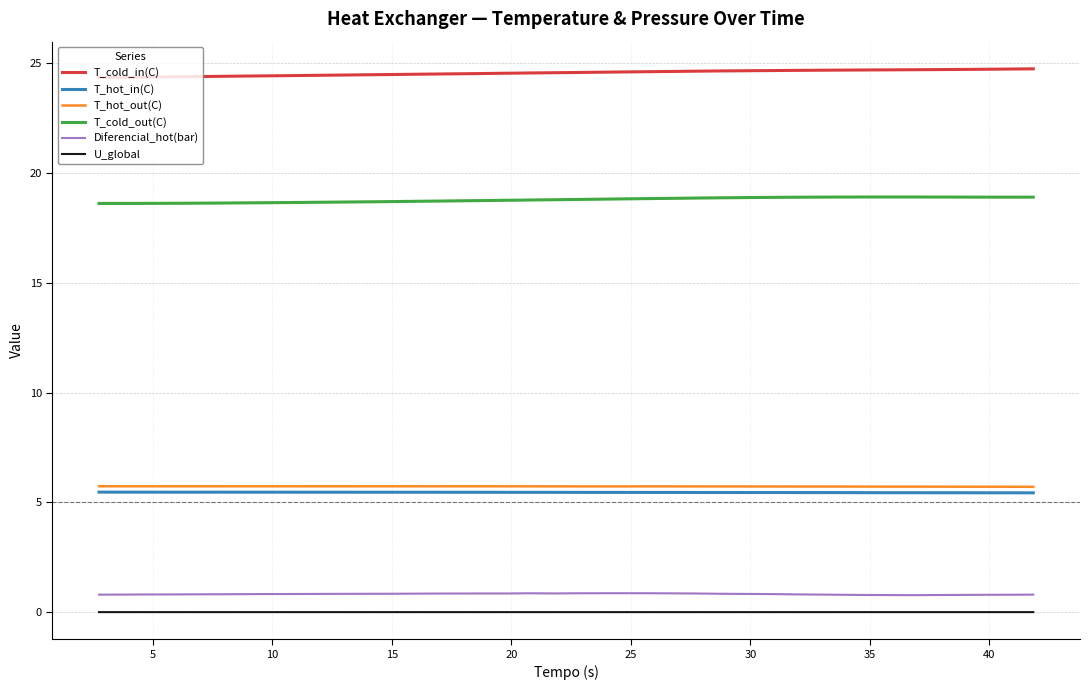

What is the highest value of the T_hot_out(C) series?

5.7